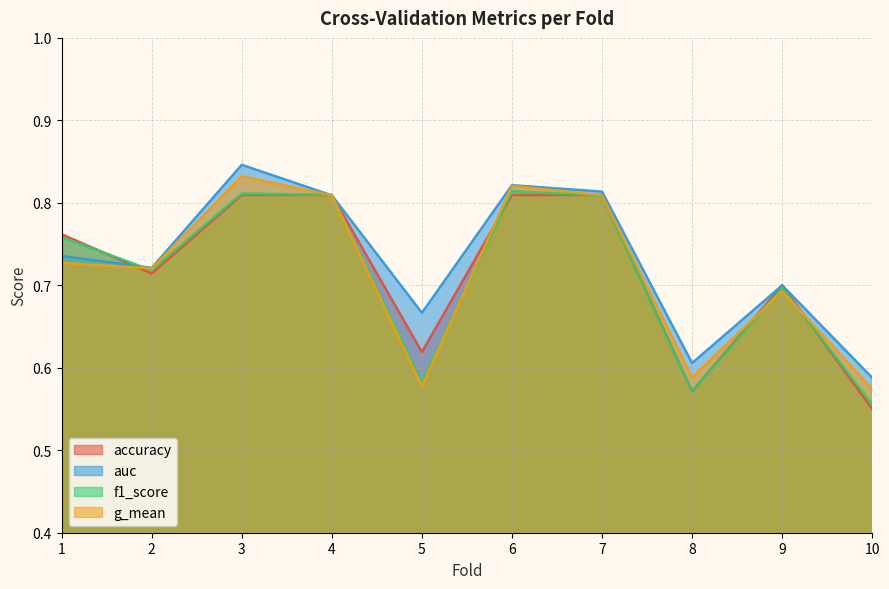

How many distinct data groups are displayed?

4